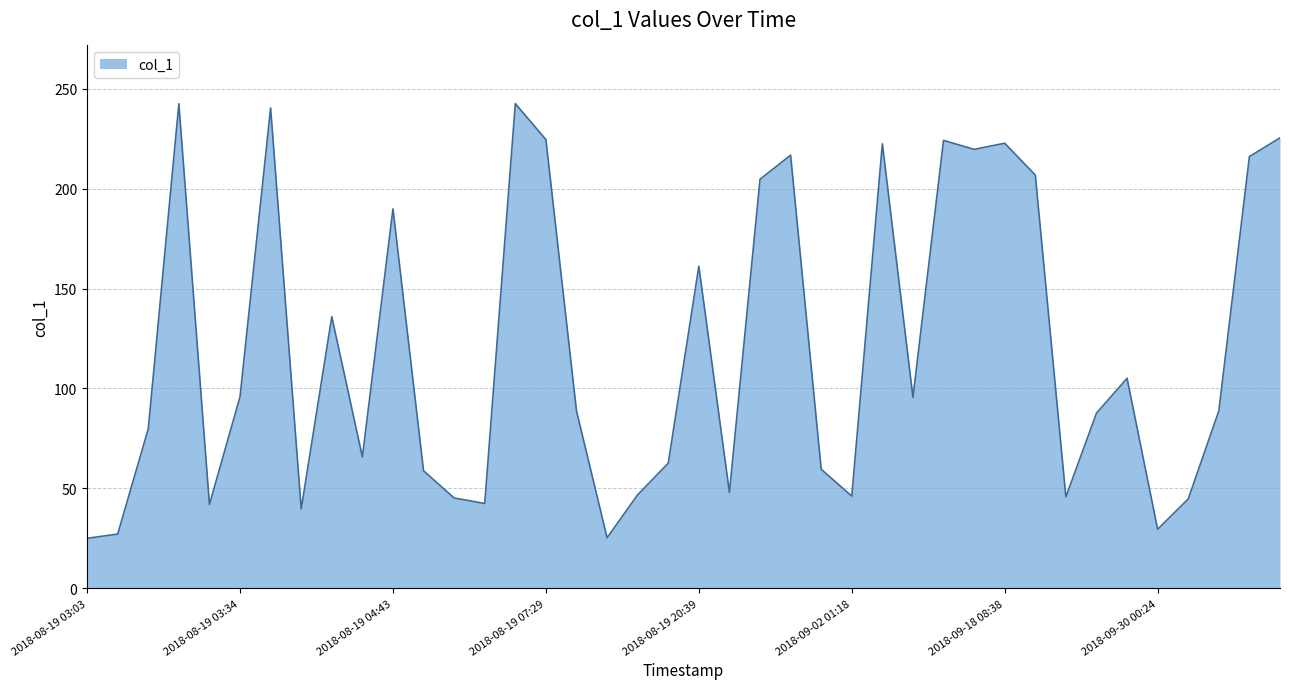

What is the maximum value shown in the chart?

242.5